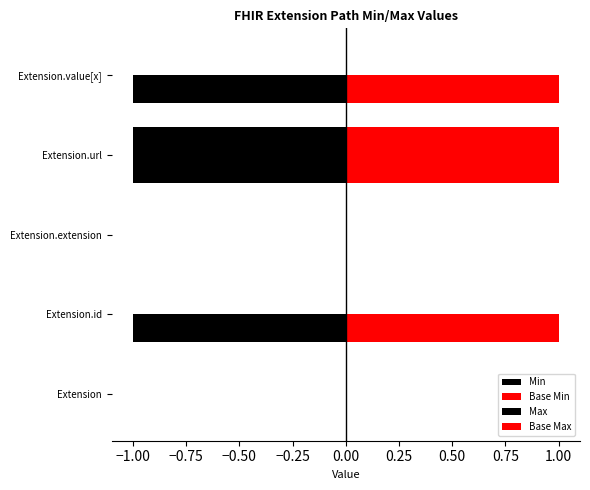

How many series are shown in this chart?

4